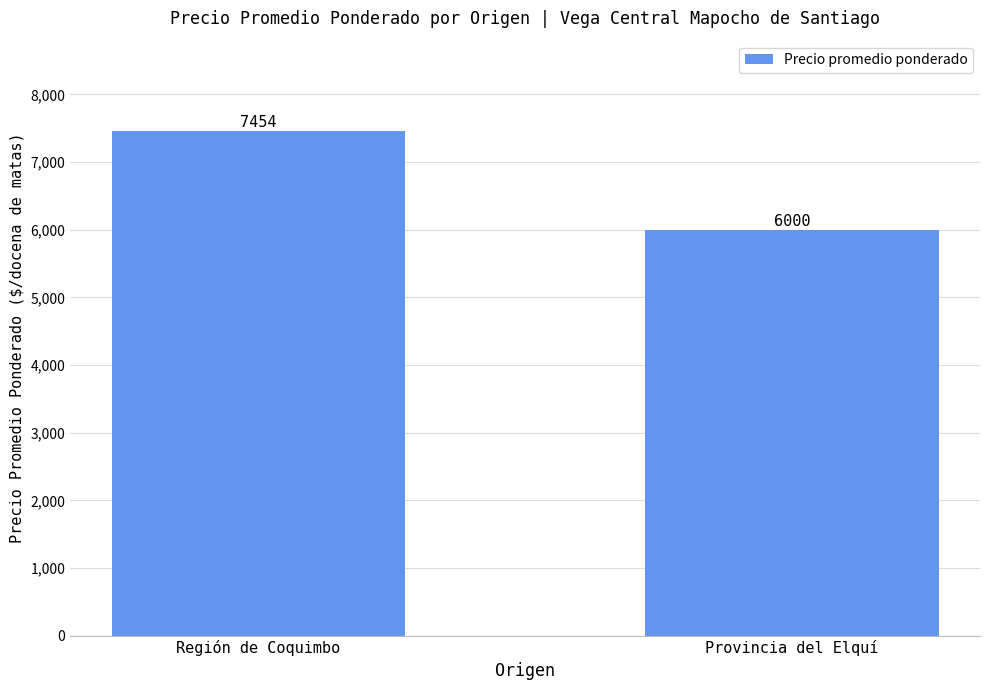

Reading left to right, extract all data points from this chart.

7454	6000